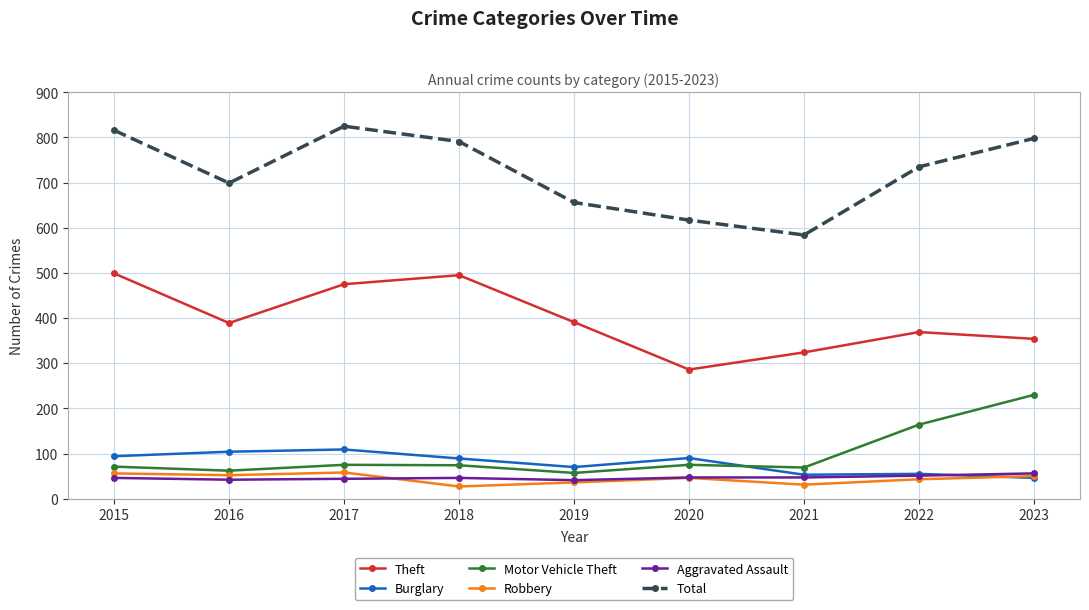

True or false: Theft and Motor Vehicle Theft cross at least once.

False